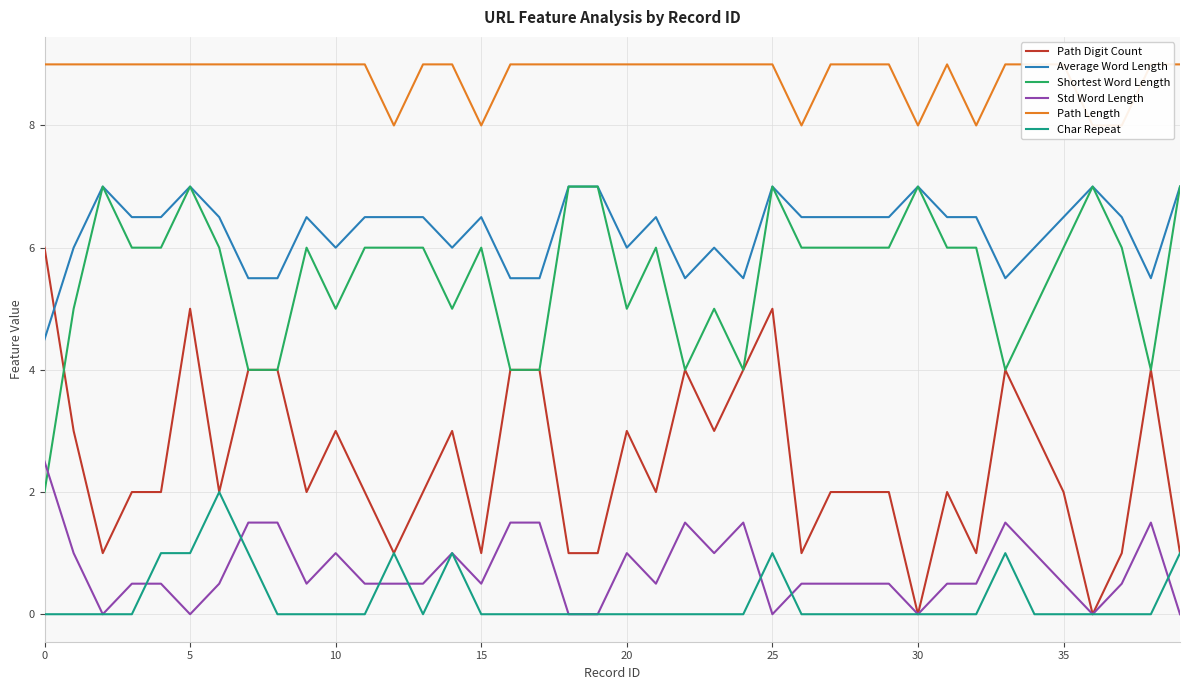

What is the sum of all Char Repeat values?

10.0